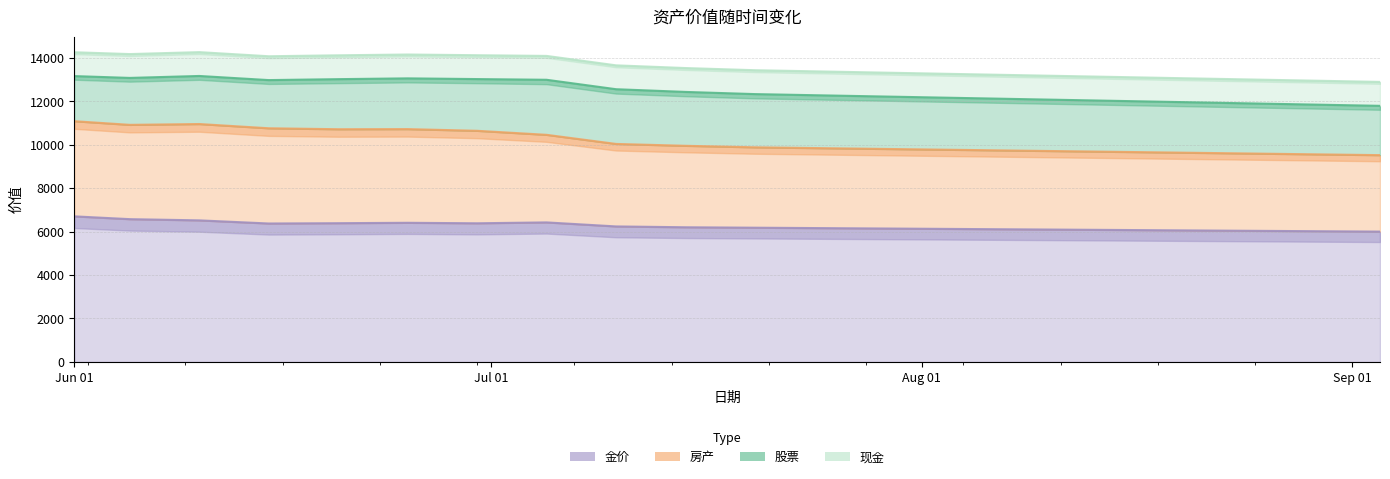

How many values in the 金价 series exceed 6200?

9